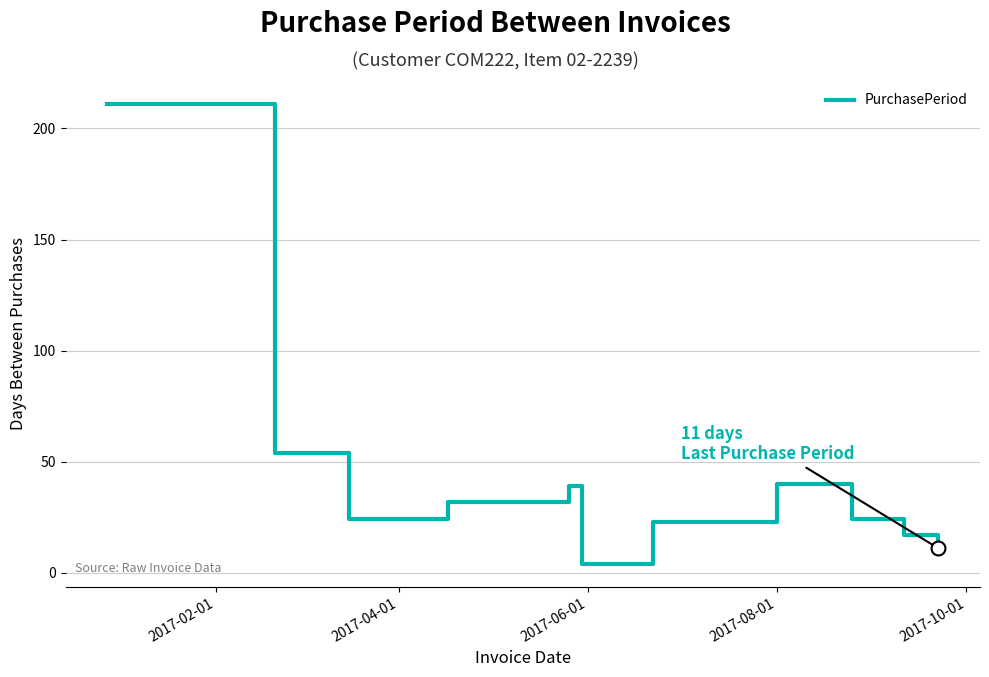

What is the smallest value displayed?

4